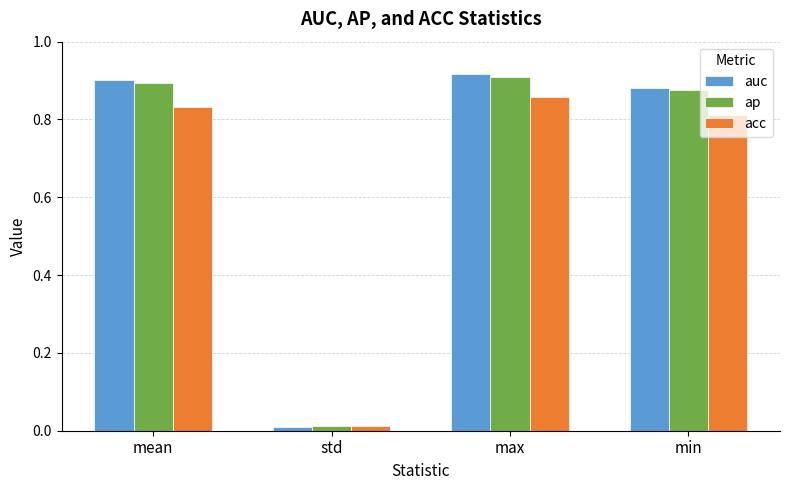

Is the value of auc at max greater than the value of acc at std?

Yes